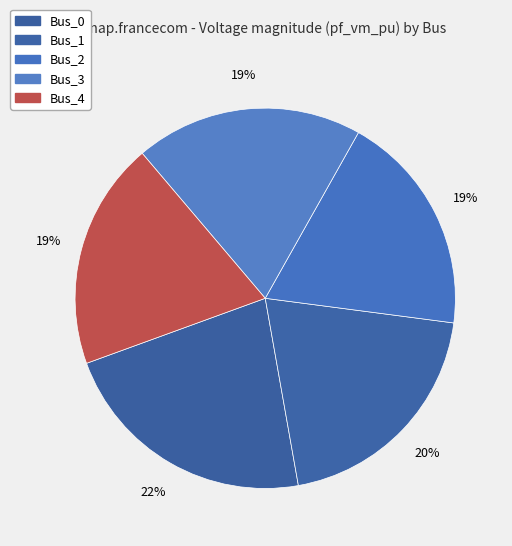

Which has a higher value, Bus_3 or Bus_4?

Bus_3